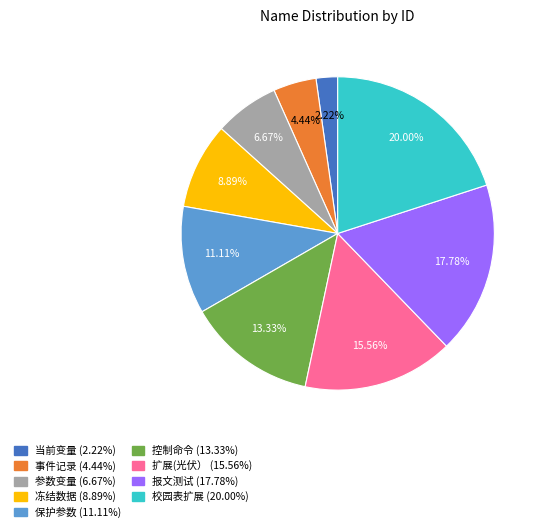

What percentage do 扩展(光伏） and 当前变量 together represent?

17.8%